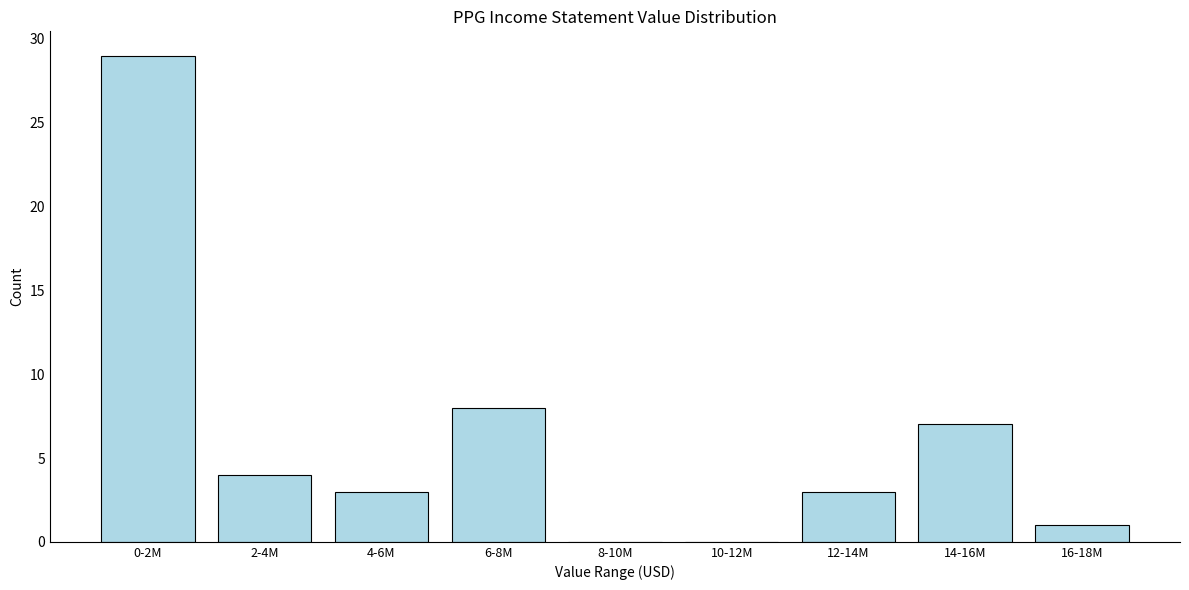

Reading left to right, what are all the values shown in this chart?

0-2M=29	2-4M=4	4-6M=3	6-8M=8	8-10M=0	10-12M=0	12-14M=3	14-16M=7	16-18M=1